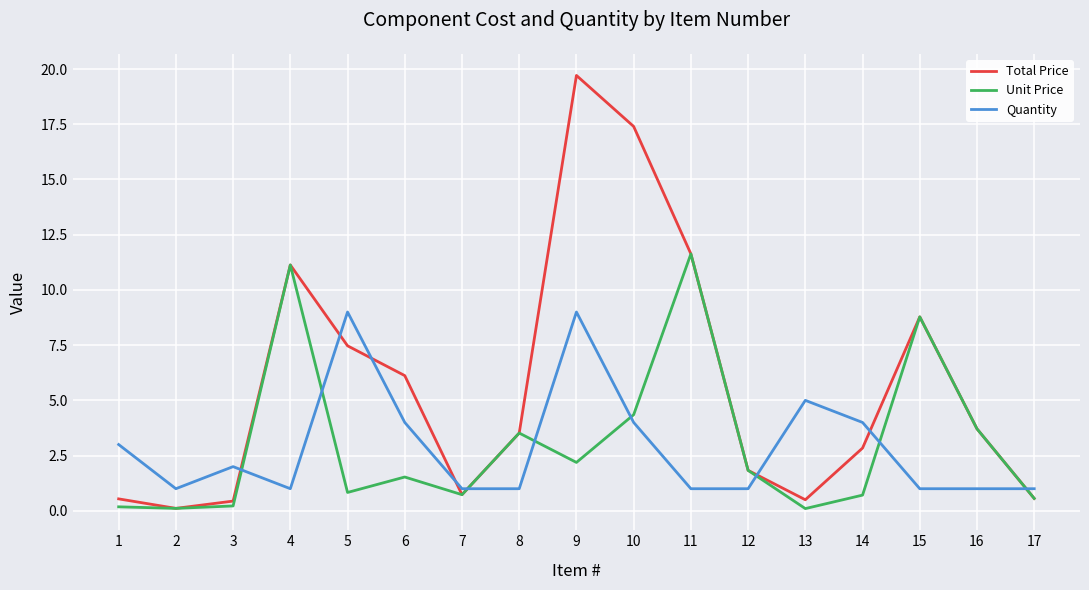

List the series in order of their peak value, highest first.

Total Price, Unit Price, Quantity